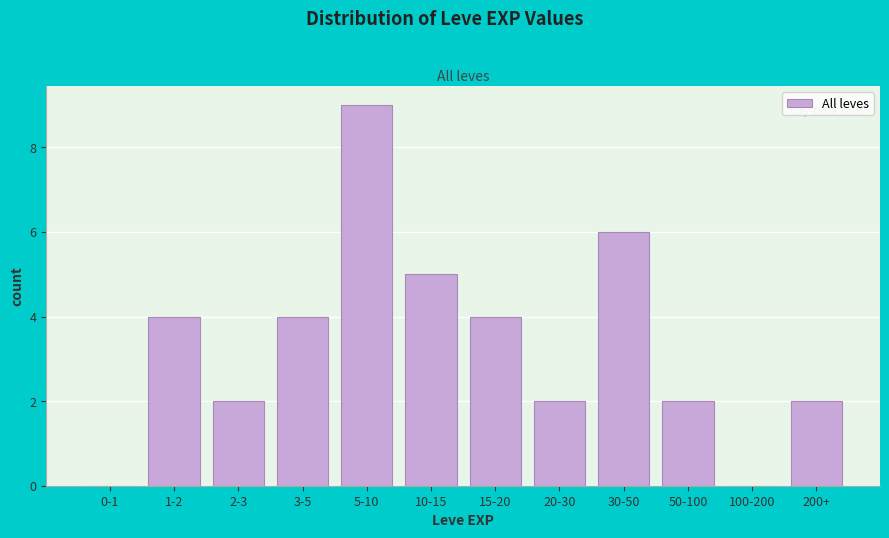

Reading right to left, extract all data points from this chart.

200+=2	100-200=0	50-100=2	30-50=6	20-30=2	15-20=4	10-15=5	5-10=9	3-5=4	2-3=2	1-2=4	0-1=0